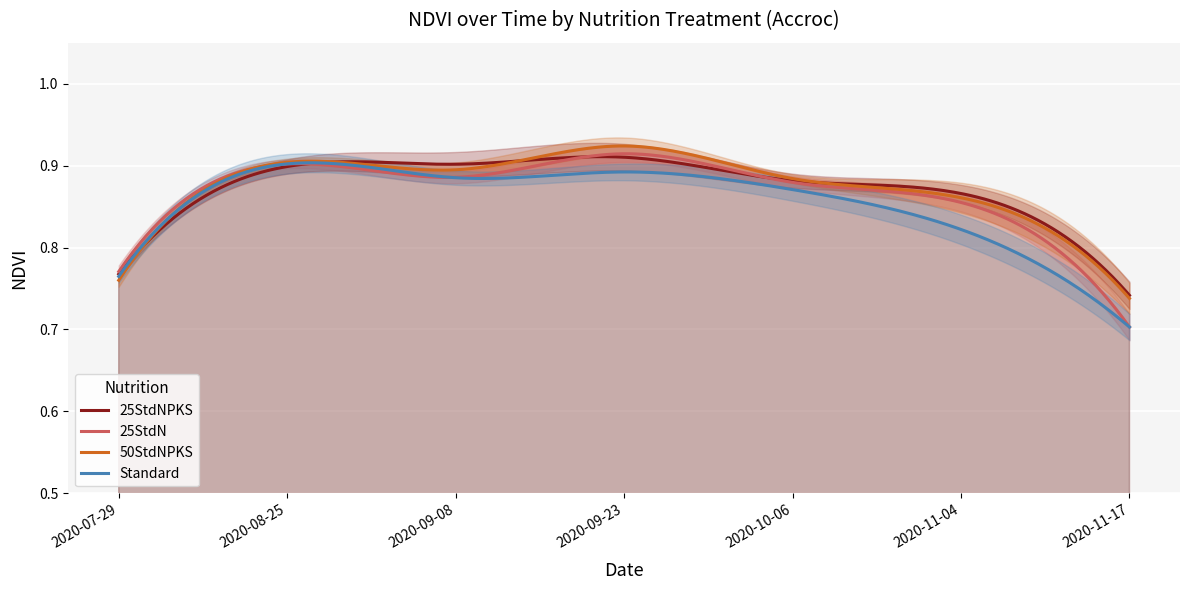

At how many categories does at least one series exceed 0?

7